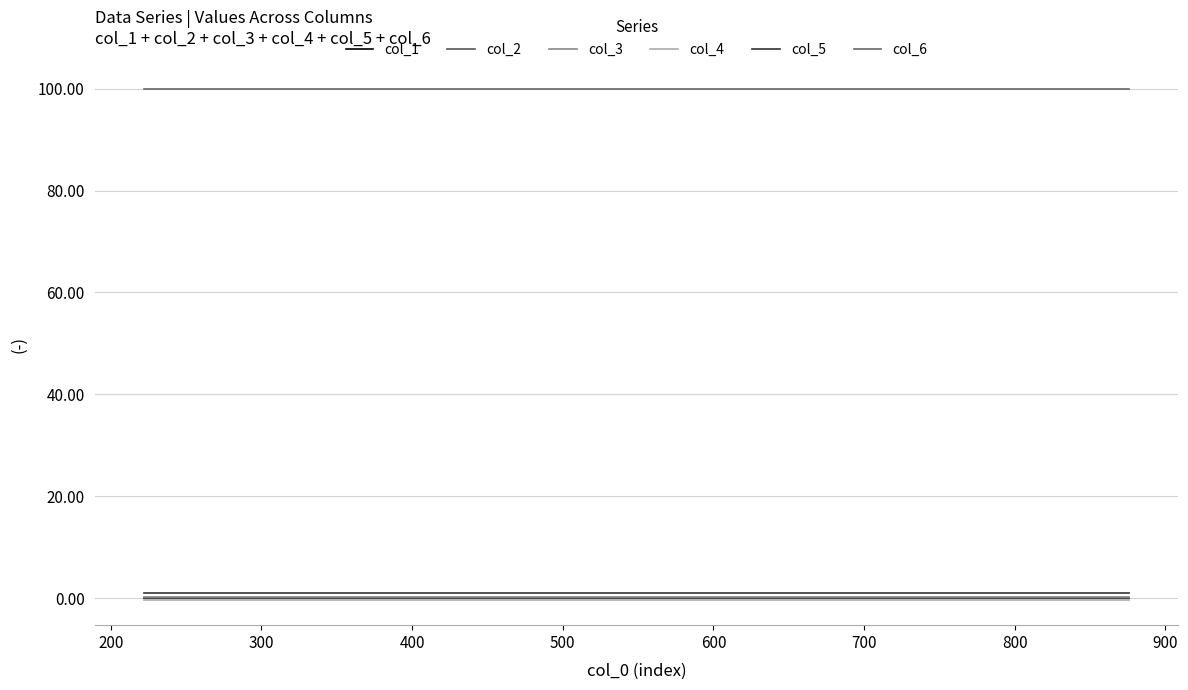

What is the value of the col_3 point at the 2nd from the left?

0.3